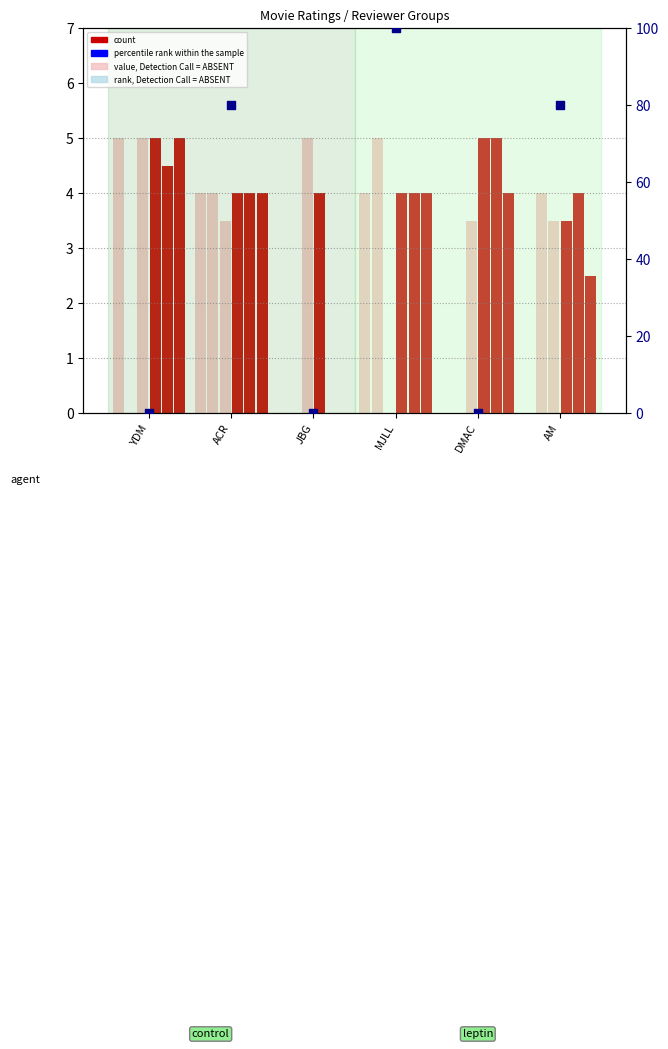

At how many categories does at least one series exceed 92?

1